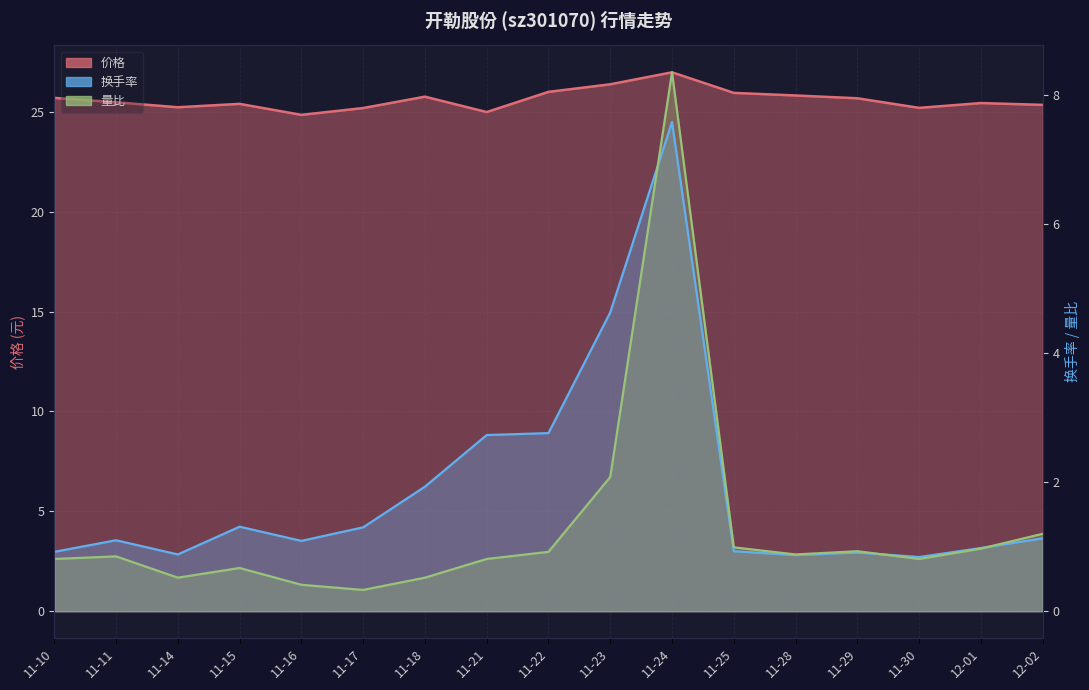

How many data points in 换手率 are less than 1?

7